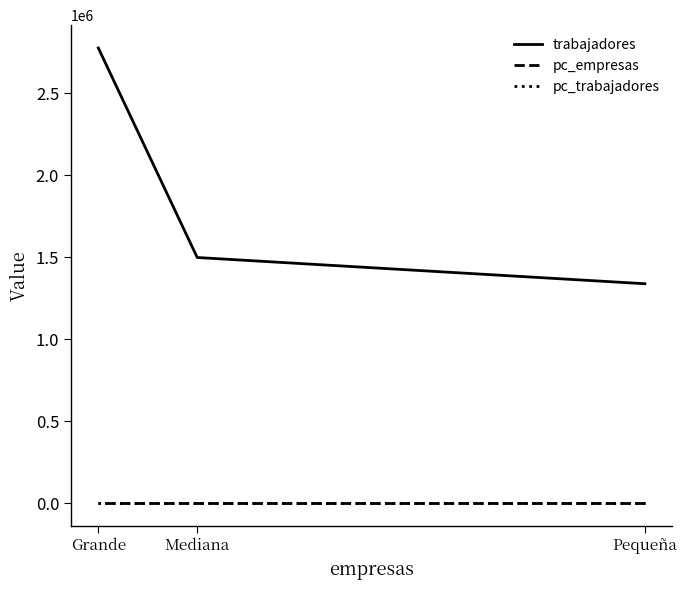

At which category is the sum across all series the highest?

Grande